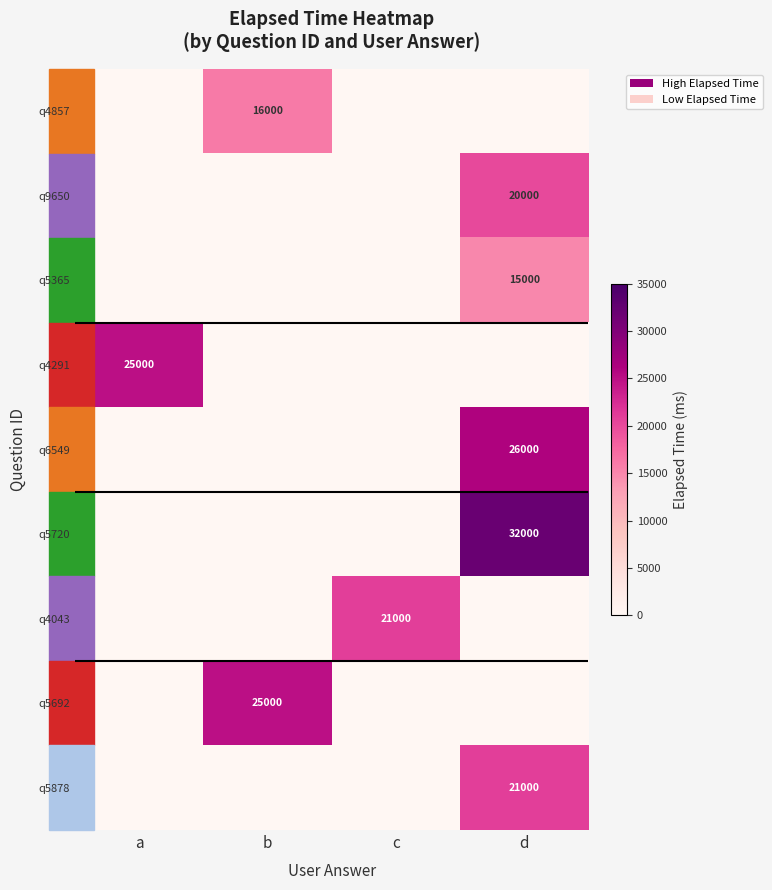

At which category does the chart reach its minimum across all series?

a